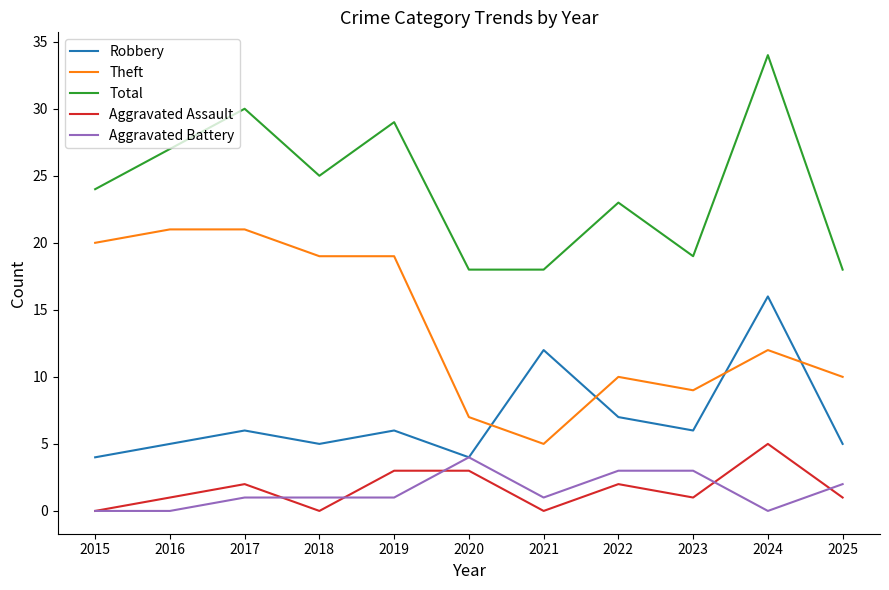

What is the approximate value of Aggravated Assault at 2025?

1